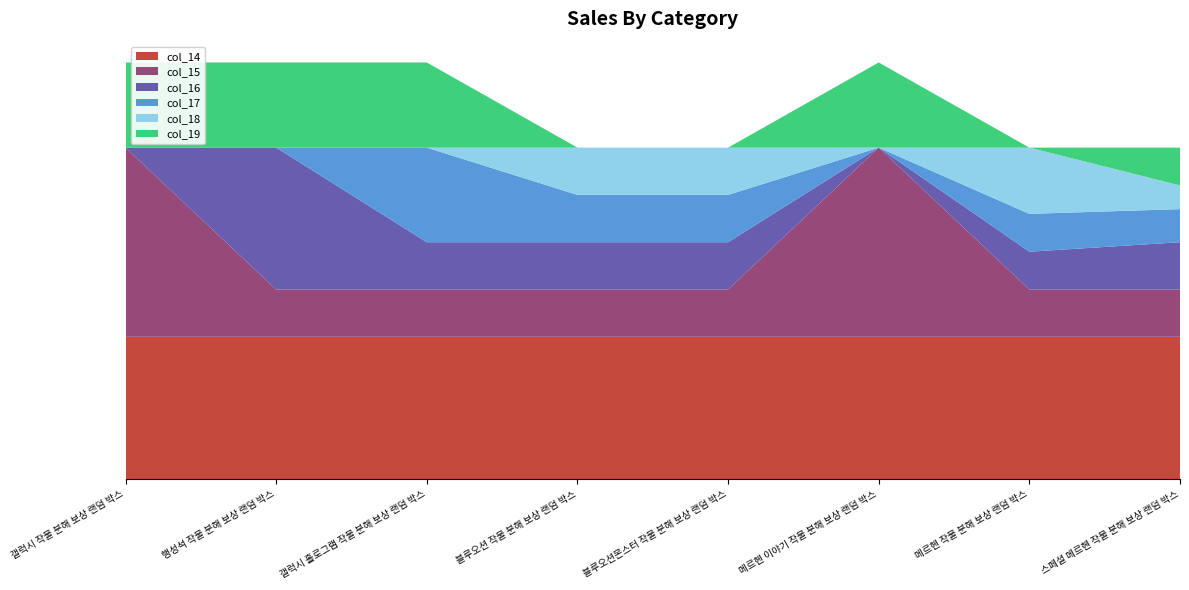

Reading left to right, extract all data points from this chart.

col_14: 갤럭시 작물 분해 보상 랜덤 박스=30	행성석 작물 분해 보상 랜덤 박스=30	갤럭시 홀로그램 작물 분해 보상 랜덤 박스=30	블루오션 작물 분해 보상 랜덤 박스=30	블루오션몬스터 작물 분해 보상 랜덤 박스=30	메르헨 이야기 작물 분해 보상 랜덤 박스=30	메르헨 작물 분해 보상 랜덤 박스=30	스페셜 메르헨 작물 분해 보상 랜덤 박스=30
col_15: 갤럭시 작물 분해 보상 랜덤 박스=40	행성석 작물 분해 보상 랜덤 박스=10	갤럭시 홀로그램 작물 분해 보상 랜덤 박스=10	블루오션 작물 분해 보상 랜덤 박스=10	블루오션몬스터 작물 분해 보상 랜덤 박스=10	메르헨 이야기 작물 분해 보상 랜덤 박스=40	메르헨 작물 분해 보상 랜덤 박스=10	스페셜 메르헨 작물 분해 보상 랜덤 박스=10
col_16: 갤럭시 작물 분해 보상 랜덤 박스=0	행성석 작물 분해 보상 랜덤 박스=30	갤럭시 홀로그램 작물 분해 보상 랜덤 박스=10	블루오션 작물 분해 보상 랜덤 박스=10	블루오션몬스터 작물 분해 보상 랜덤 박스=10	메르헨 이야기 작물 분해 보상 랜덤 박스=0	메르헨 작물 분해 보상 랜덤 박스=8	스페셜 메르헨 작물 분해 보상 랜덤 박스=10
col_17: 갤럭시 작물 분해 보상 랜덤 박스=0	행성석 작물 분해 보상 랜덤 박스=0	갤럭시 홀로그램 작물 분해 보상 랜덤 박스=20	블루오션 작물 분해 보상 랜덤 박스=10	블루오션몬스터 작물 분해 보상 랜덤 박스=10	메르헨 이야기 작물 분해 보상 랜덤 박스=0	메르헨 작물 분해 보상 랜덤 박스=8	스페셜 메르헨 작물 분해 보상 랜덤 박스=7
col_18: 갤럭시 작물 분해 보상 랜덤 박스=0	행성석 작물 분해 보상 랜덤 박스=0	갤럭시 홀로그램 작물 분해 보상 랜덤 박스=0	블루오션 작물 분해 보상 랜덤 박스=10	블루오션몬스터 작물 분해 보상 랜덤 박스=10	메르헨 이야기 작물 분해 보상 랜덤 박스=0	메르헨 작물 분해 보상 랜덤 박스=14	스페셜 메르헨 작물 분해 보상 랜덤 박스=5
col_19: 갤럭시 작물 분해 보상 랜덤 박스=18	행성석 작물 분해 보상 랜덤 박스=18	갤럭시 홀로그램 작물 분해 보상 랜덤 박스=18	블루오션 작물 분해 보상 랜덤 박스=0	블루오션몬스터 작물 분해 보상 랜덤 박스=0	메르헨 이야기 작물 분해 보상 랜덤 박스=18	메르헨 작물 분해 보상 랜덤 박스=0	스페셜 메르헨 작물 분해 보상 랜덤 박스=8